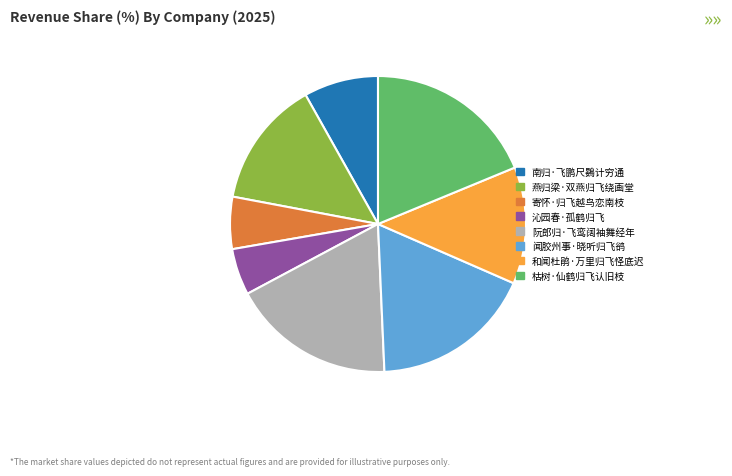

What is the ratio of the value at 闻胶州事·晓听归飞鹆 to the value at 燕归梁·双燕归飞绕画堂?

1.3